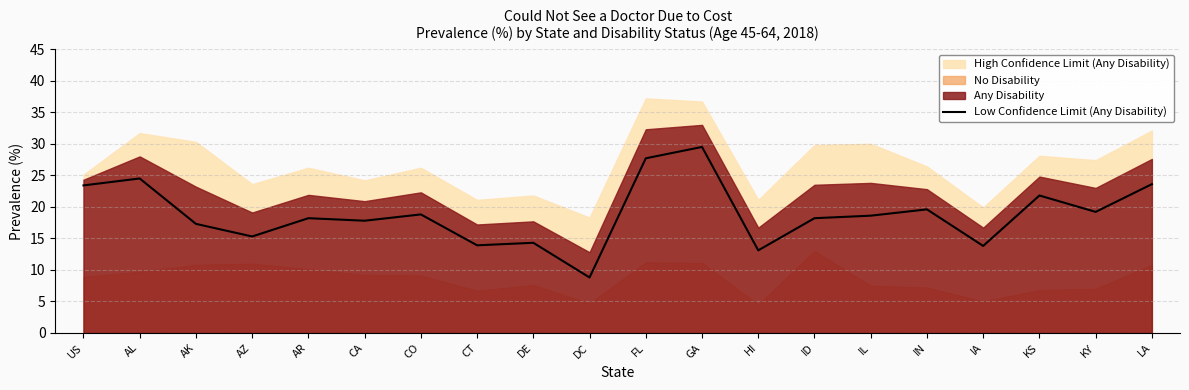

Which category has the highest value in the Low Confidence Limit (Any Disability) series?

GA